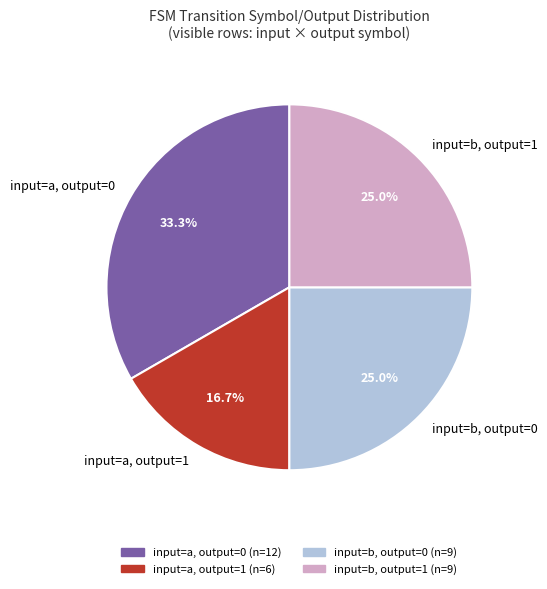

What is the smallest slice in the pie chart?

input=a, output=1